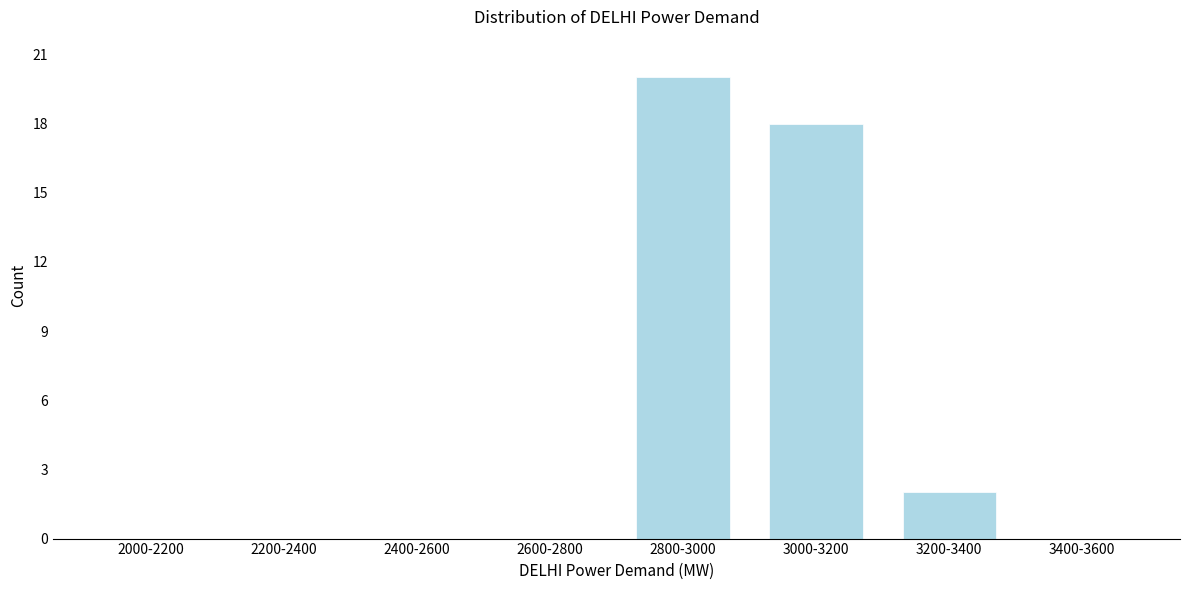

Reading right to left, extract all data points from this chart.

3400-3600=0	3200-3400=2	3000-3200=18	2800-3000=20	2600-2800=0	2400-2600=0	2200-2400=0	2000-2200=0